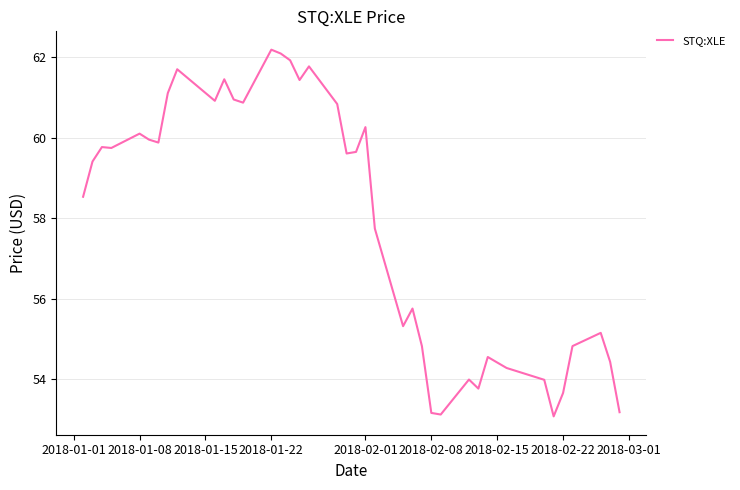

What is the minimum value shown in the chart?

53.1